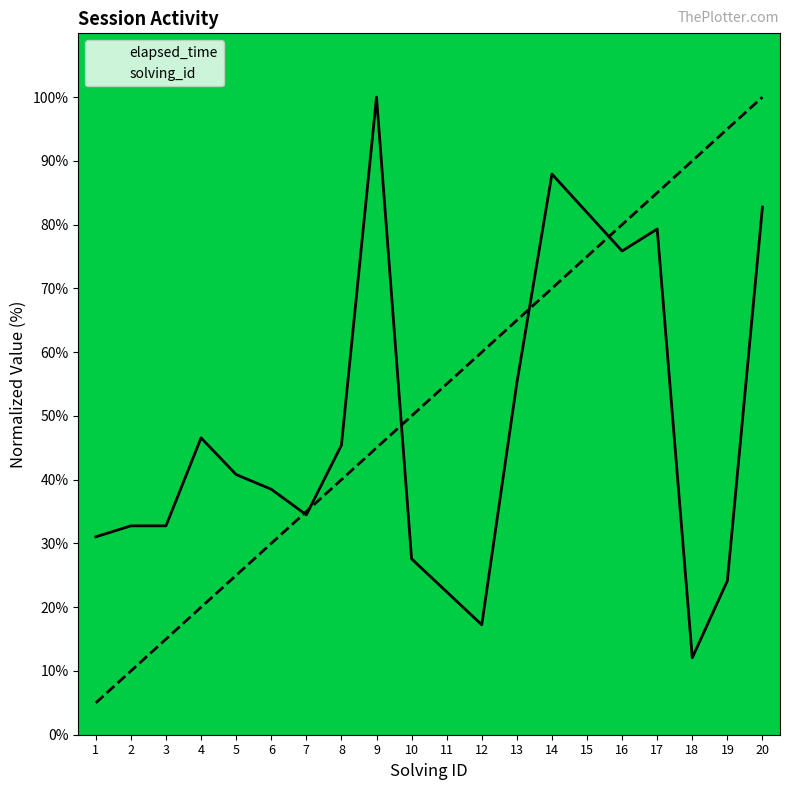

Reading left to right, extract all data points from this chart.

solving_id: 1=5.0	2=10.0	3=15.0	4=20.0	5=25.0	6=30.0	7=35.0	8=40.0	9=45.0	10=50.0	11=55.0	12=60.0	13=65.0	14=70.0	15=75.0	16=80.0	17=85.0	18=90.0	19=95.0	20=100.0
elapsed_time: 1=31.0	2=32.8	3=32.8	4=46.6	5=40.8	6=38.5	7=34.5	8=45.4	9=100.0	10=27.6	11=22.4	12=17.2	13=55.2	14=87.9	15=81.9	16=75.9	17=79.3	18=12.1	19=24.1	20=82.8